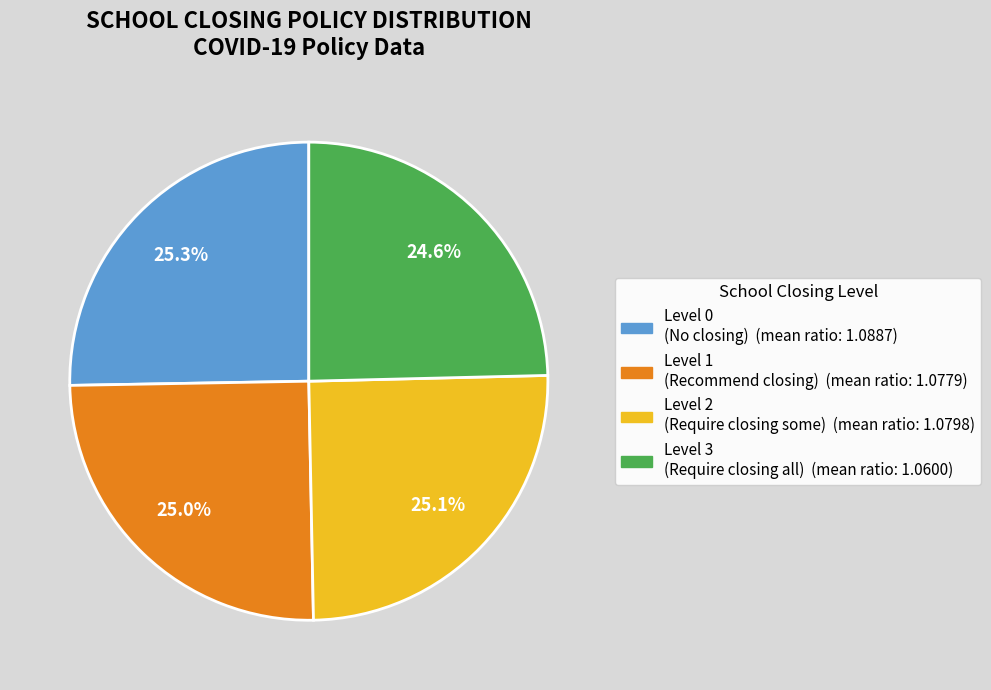

Does any single category account for the majority?

No